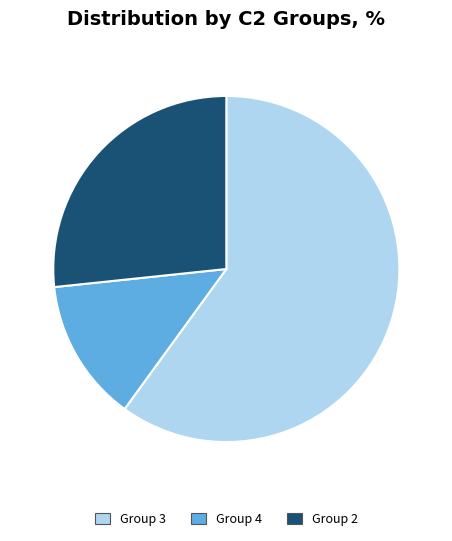

True or false: Group 3 accounts for 54% of the total.

False